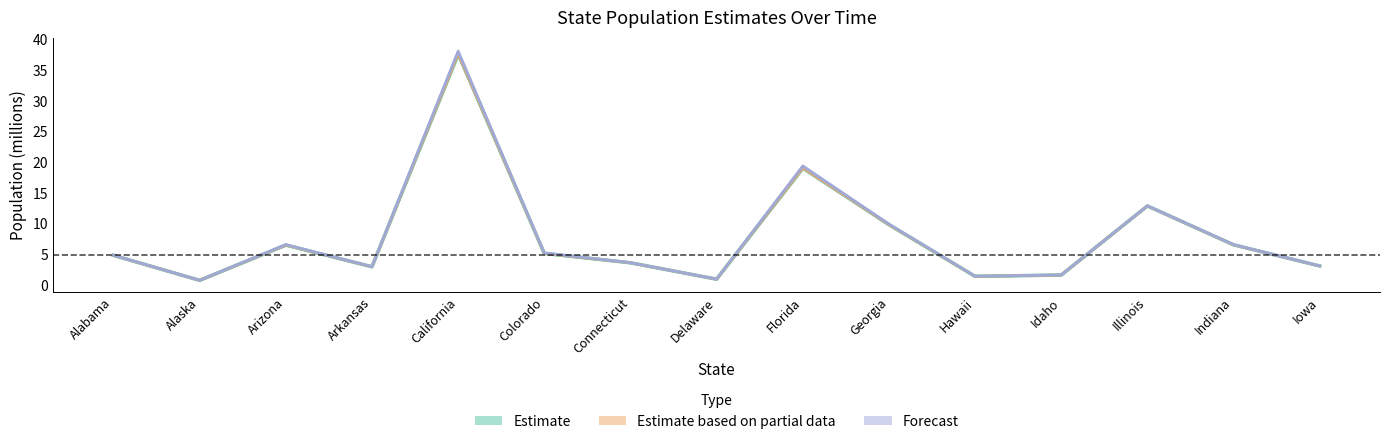

The value of estimates_base_20100401 at Connecticut is 2.1. True or false?

False